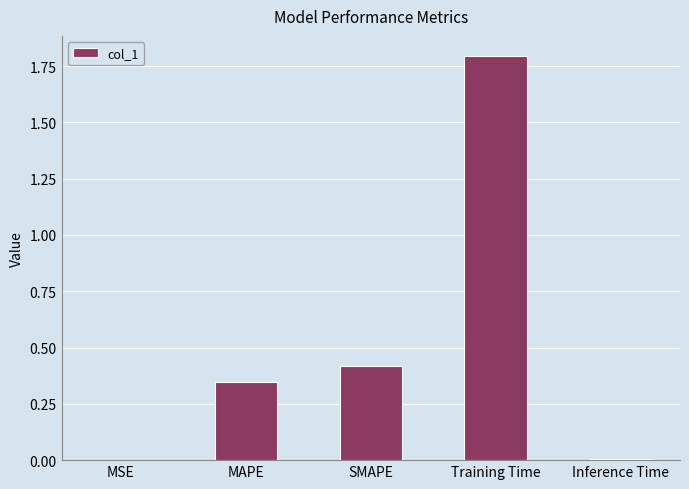

The chart shows a value of 0.0 at MSE. True or false?

True